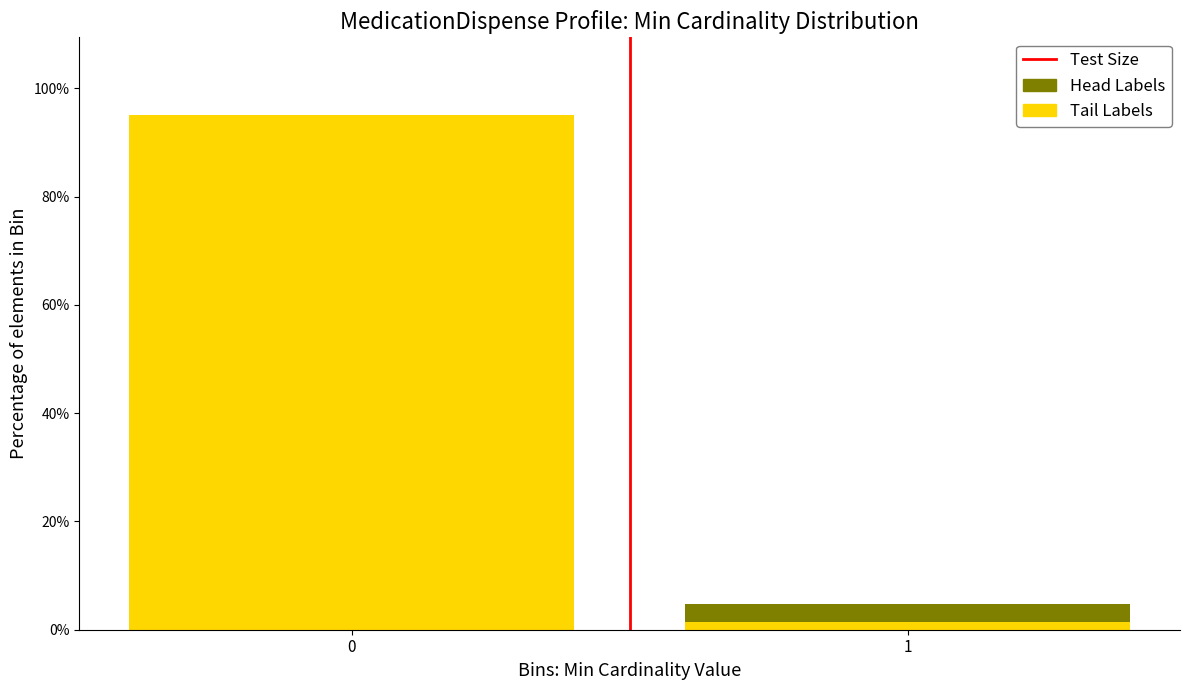

Reading left to right, list the values for the Tail Labels series.

0=95.2	1=1.5